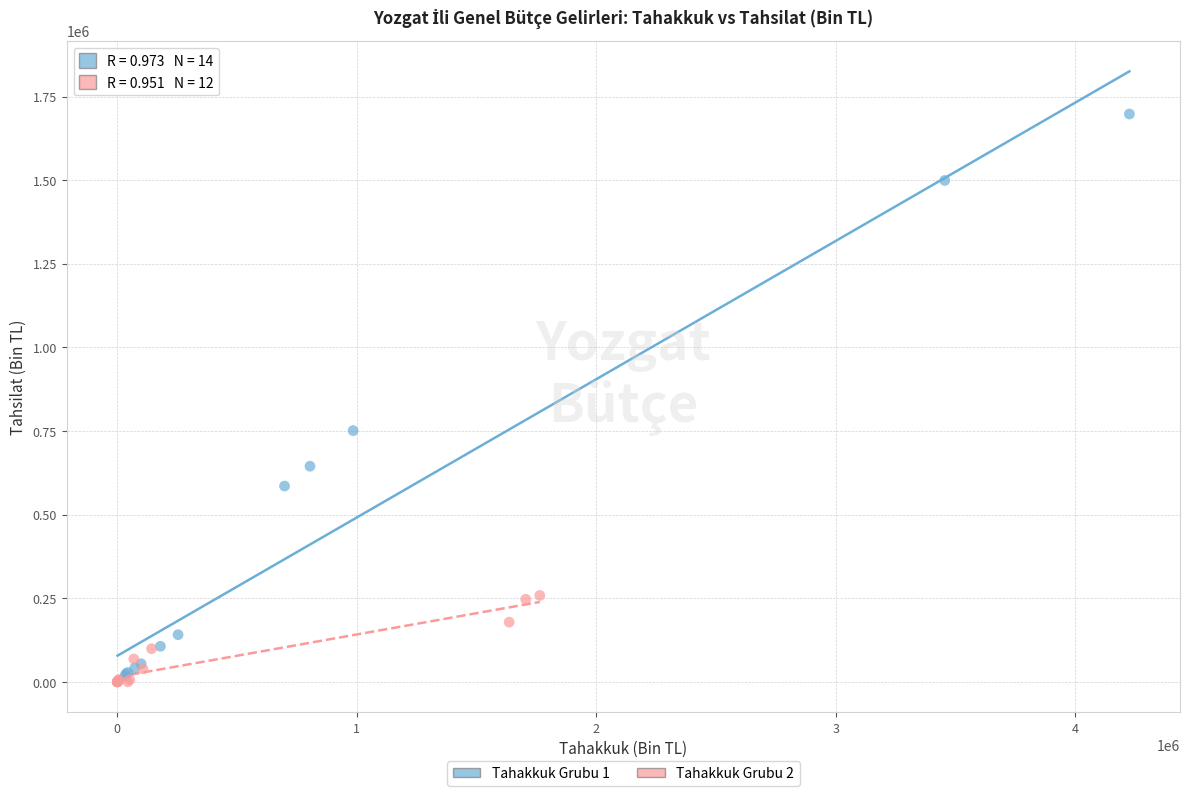

What are all the series names shown in the legend?

Tahakkuk Grubu 1, Tahakkuk Grubu 2